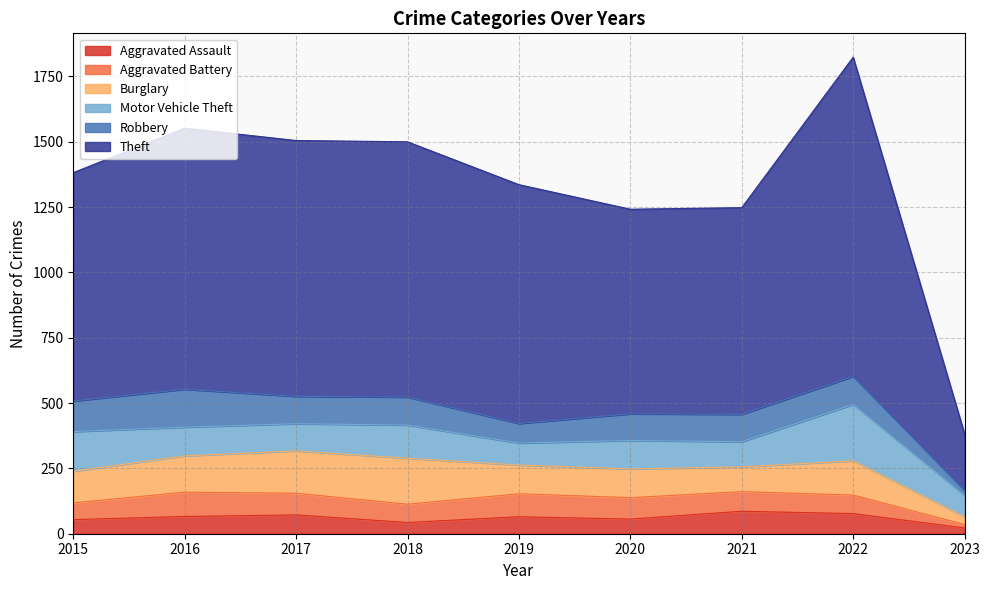

Count the number of data series in this chart.

6